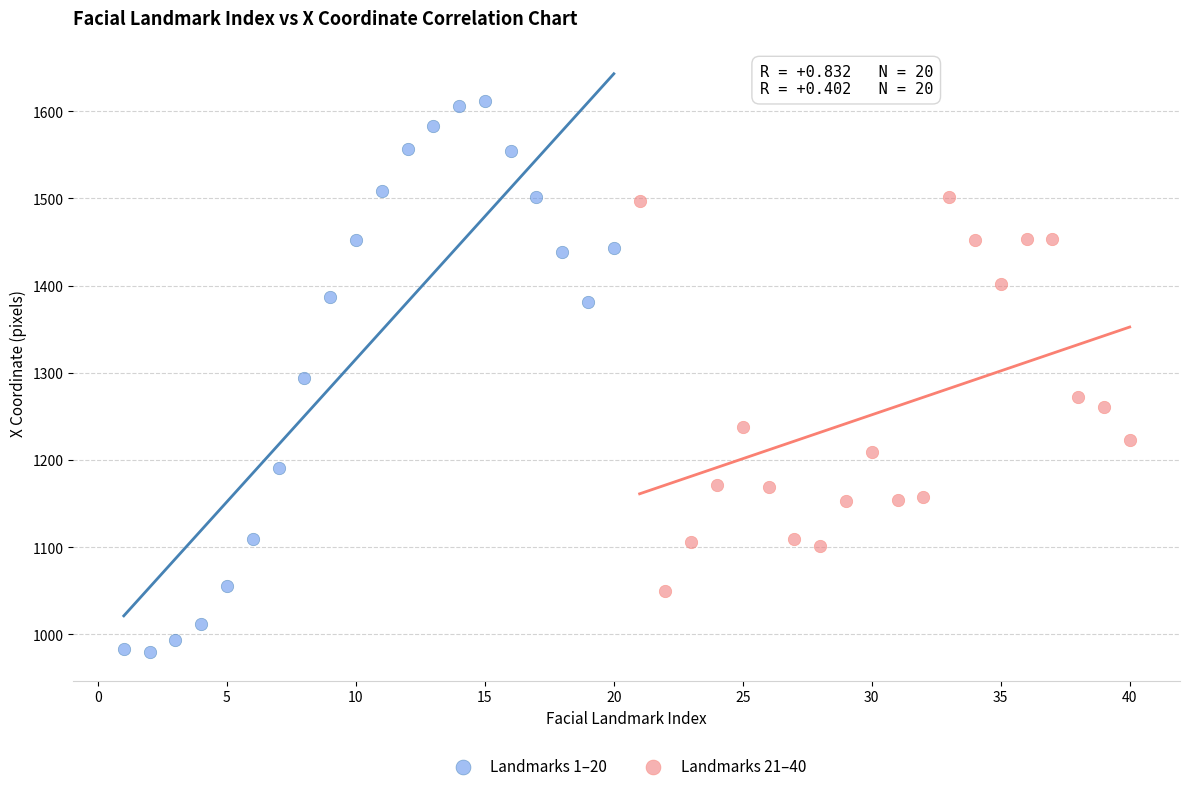

Which series contains the lowest Y value?

Landmarks 1–20